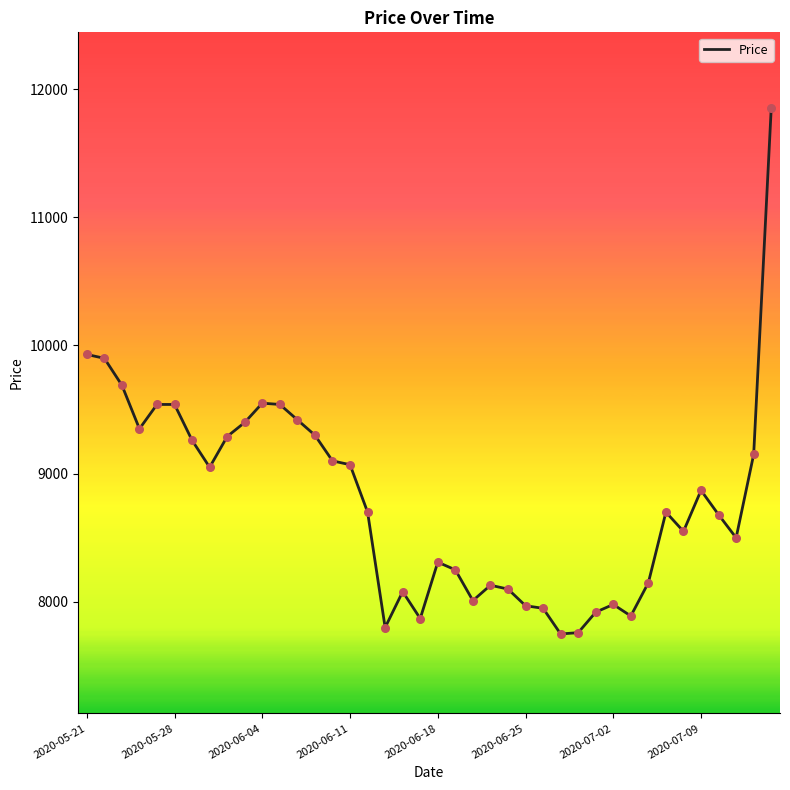

What is the difference between the maximum and minimum values?

4100